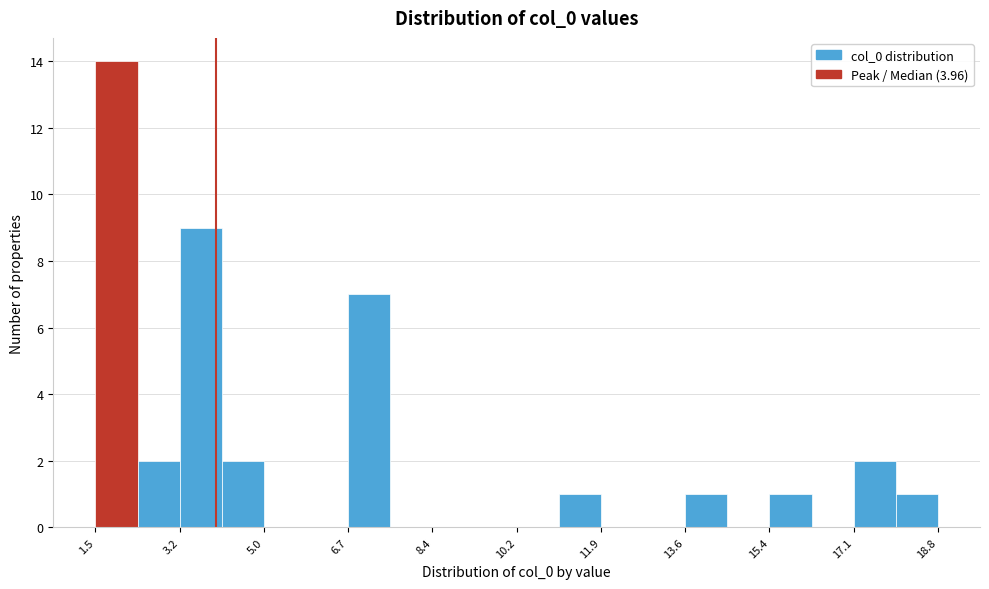

What is the height of the bar covering 13.6 to 14.4 on the x-axis? Neither the bar edges nor the heights are printed on the chart, so give them approximately, as read against the axes.

1